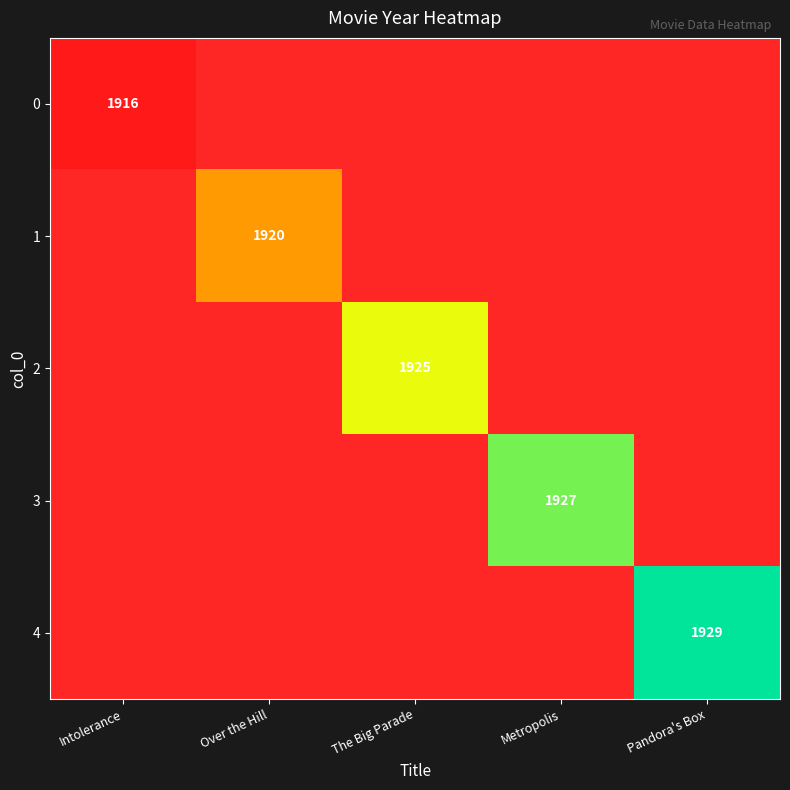

True or false: 2 has a value of 1925 at The Big Parade.

True